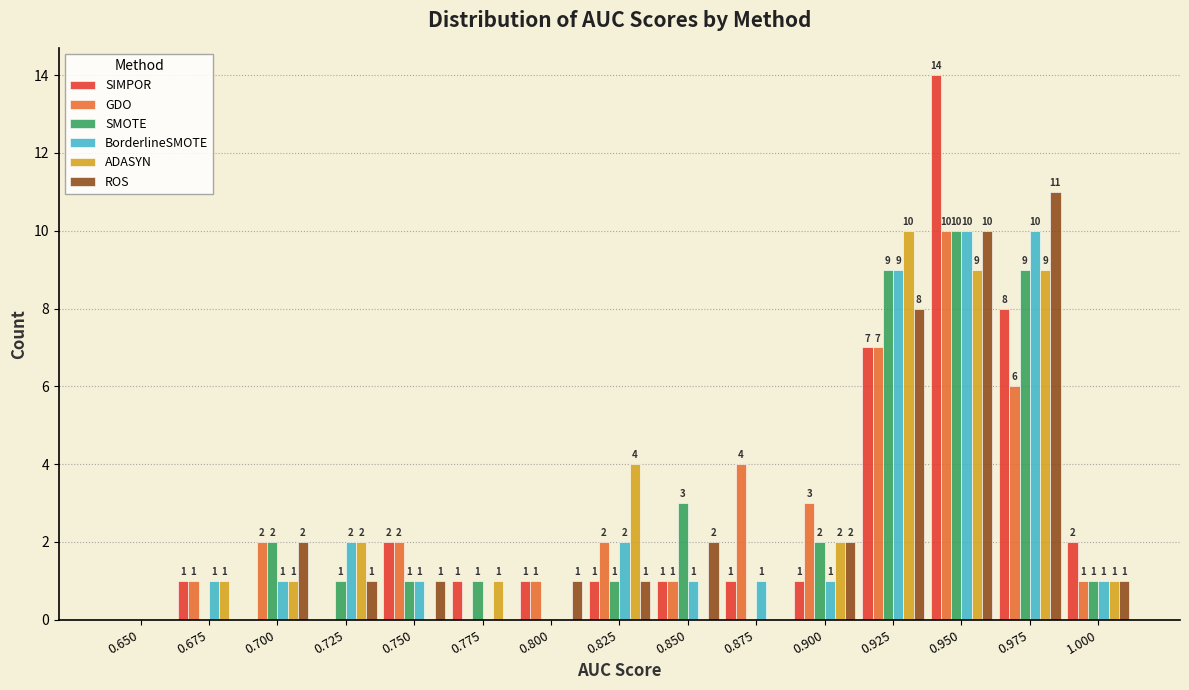

Reading left to right, transcribe all the data shown in this chart.

SIMPOR: 0.650=0	0.675=1	0.700=0	0.725=0	0.750=2	0.775=1	0.800=1	0.825=1	0.850=1	0.875=1	0.900=1	0.925=7	0.950=14	0.975=8	1.000=2
GDO: 0.650=0	0.675=1	0.700=2	0.725=0	0.750=2	0.775=0	0.800=1	0.825=2	0.850=1	0.875=4	0.900=3	0.925=7	0.950=10	0.975=6	1.000=1
SMOTE: 0.650=0	0.675=0	0.700=2	0.725=1	0.750=1	0.775=1	0.800=0	0.825=1	0.850=3	0.875=0	0.900=2	0.925=9	0.950=10	0.975=9	1.000=1
BorderlineSMOTE: 0.650=0	0.675=1	0.700=1	0.725=2	0.750=1	0.775=0	0.800=0	0.825=2	0.850=1	0.875=1	0.900=1	0.925=9	0.950=10	0.975=10	1.000=1
ADASYN: 0.650=0	0.675=1	0.700=1	0.725=2	0.750=0	0.775=1	0.800=0	0.825=4	0.850=0	0.875=0	0.900=2	0.925=10	0.950=9	0.975=9	1.000=1
ROS: 0.650=0	0.675=0	0.700=2	0.725=1	0.750=1	0.775=0	0.800=1	0.825=1	0.850=2	0.875=0	0.900=2	0.925=8	0.950=10	0.975=11	1.000=1